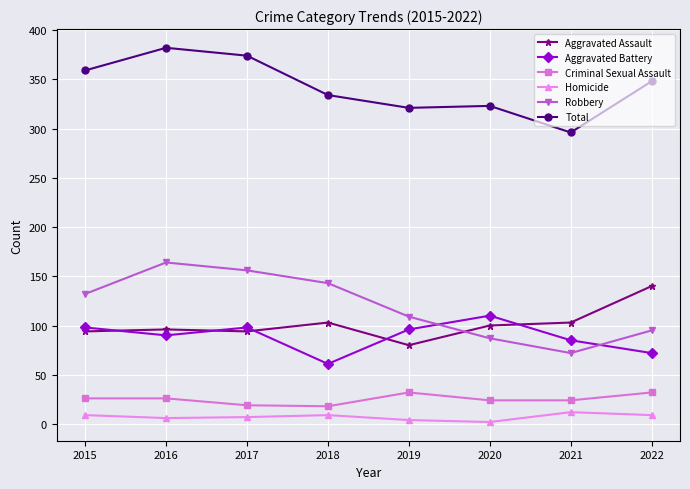

True or false: Robbery and Aggravated Battery cross at least once.

True